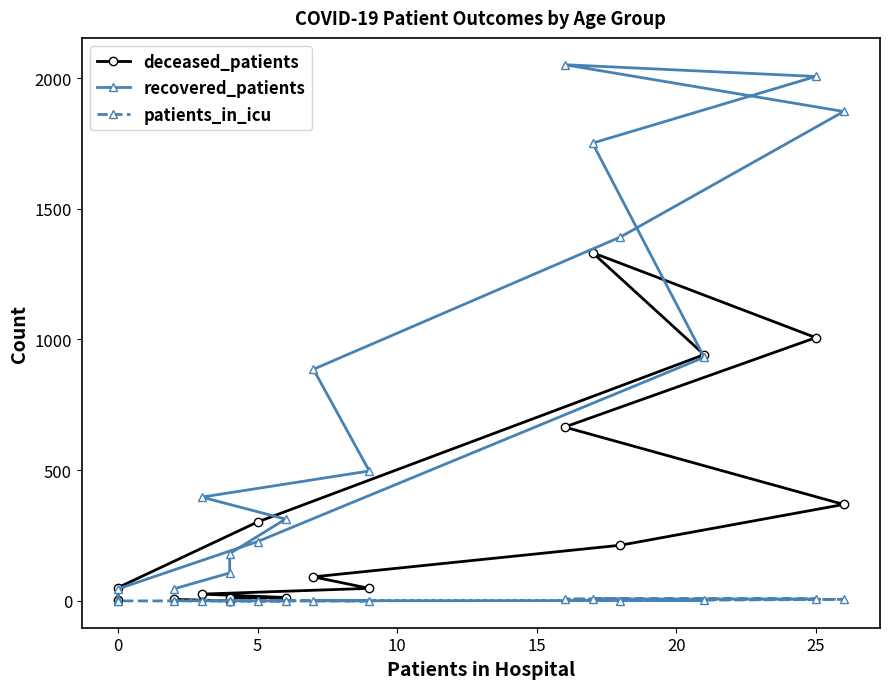

Rank the categories by deceased_patients value from lowest to highest.

0, 15, −5, 5, 10, 15, 20, 14, 25, 30, 13, 8, 9, 12, 10, 11